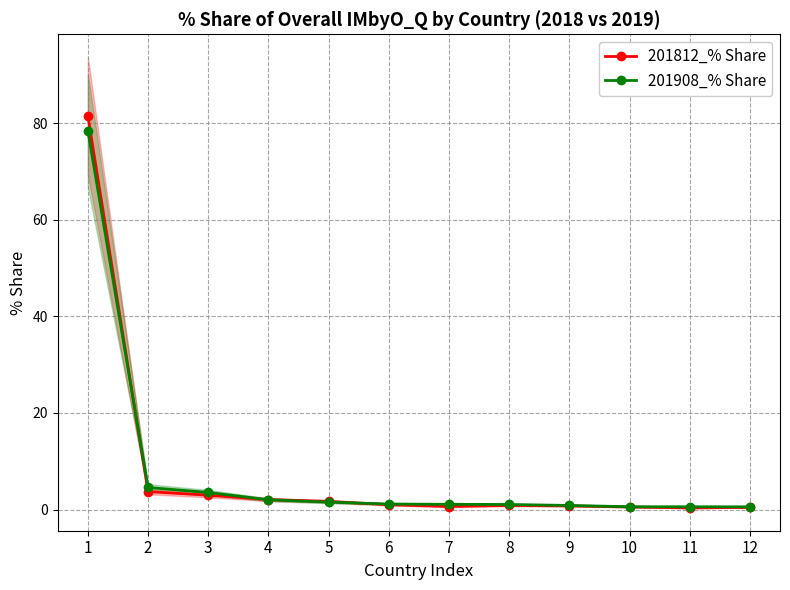

How many data points in 201812_% Share are less than 1?

6